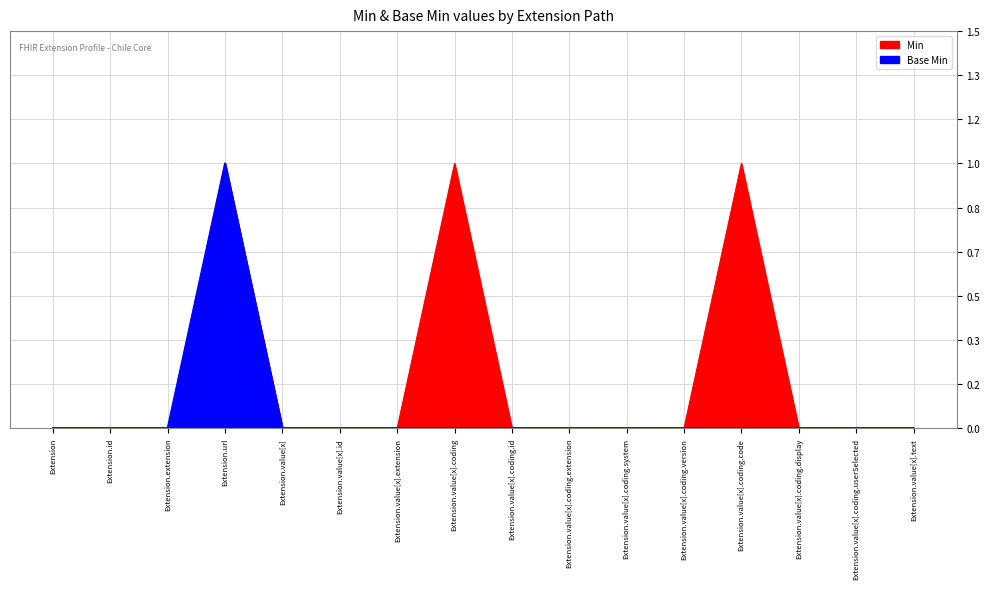

What are all the series names shown in the legend?

Min, Base Min